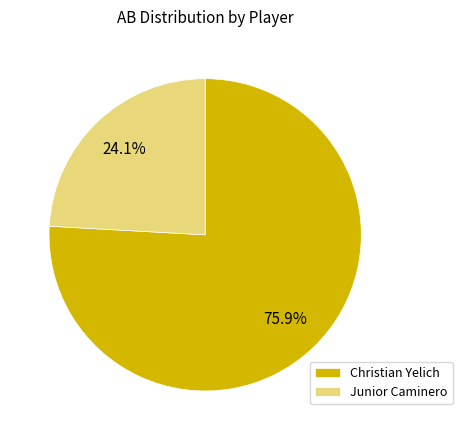

Which category has the biggest portion of the pie?

Christian Yelich